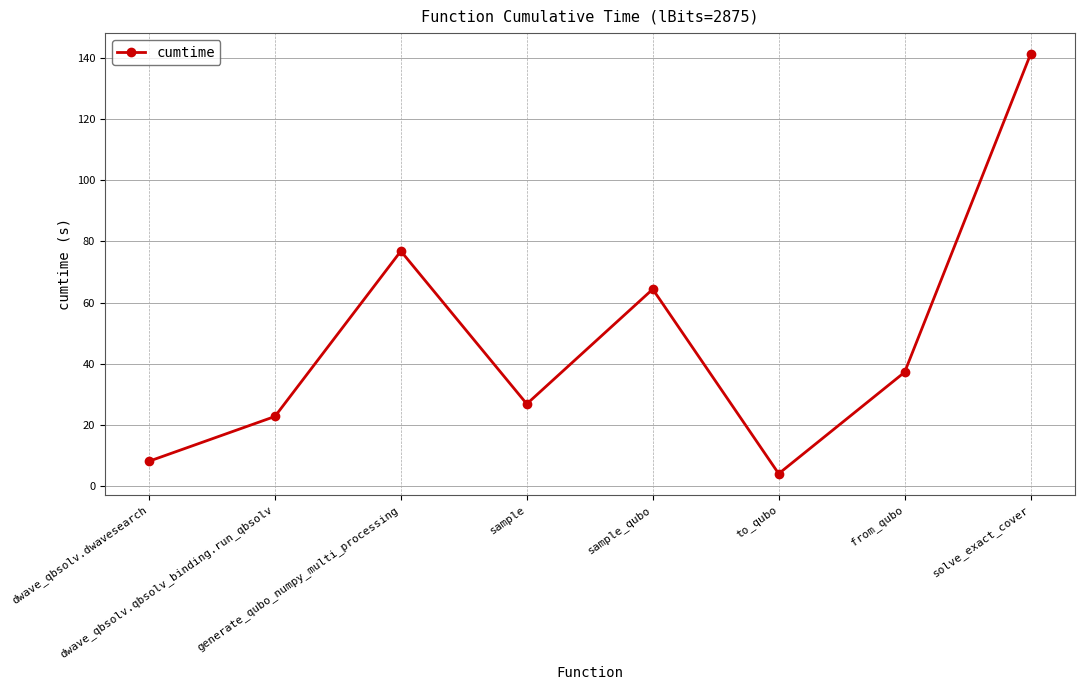

Is it true that the value at sample_qubo is 86.1?

False